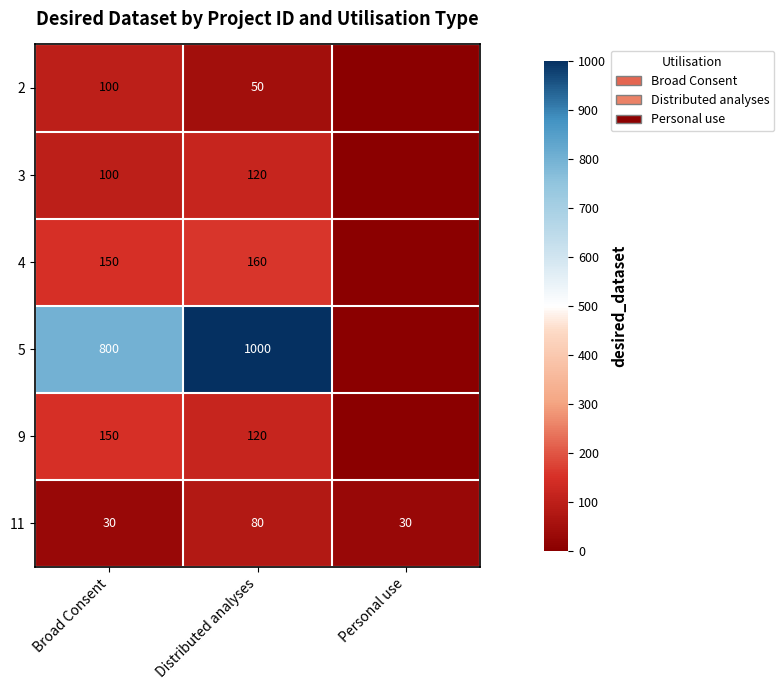

What is the difference between the 4 values at Broad Consent and Distributed analyses?

10